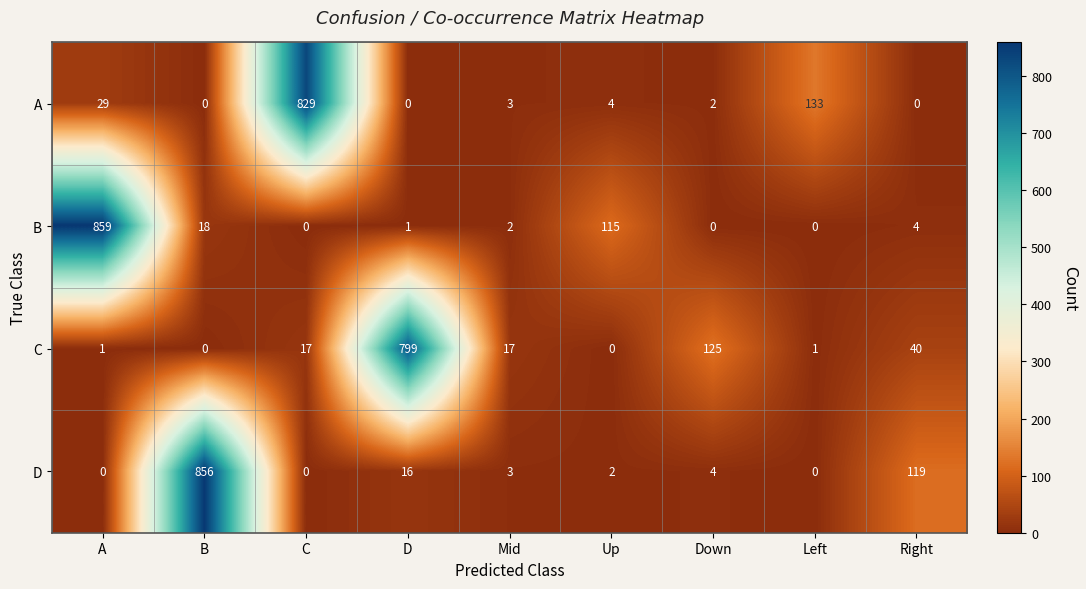

Which label corresponds to the largest value in the chart?

A